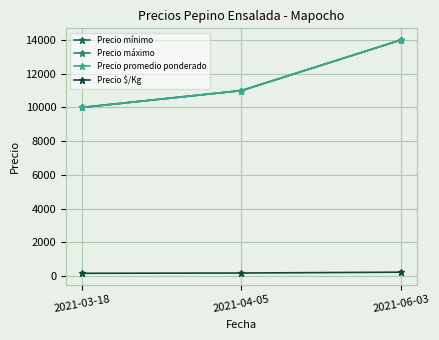

Is this an area chart (filled region under the line)?

No